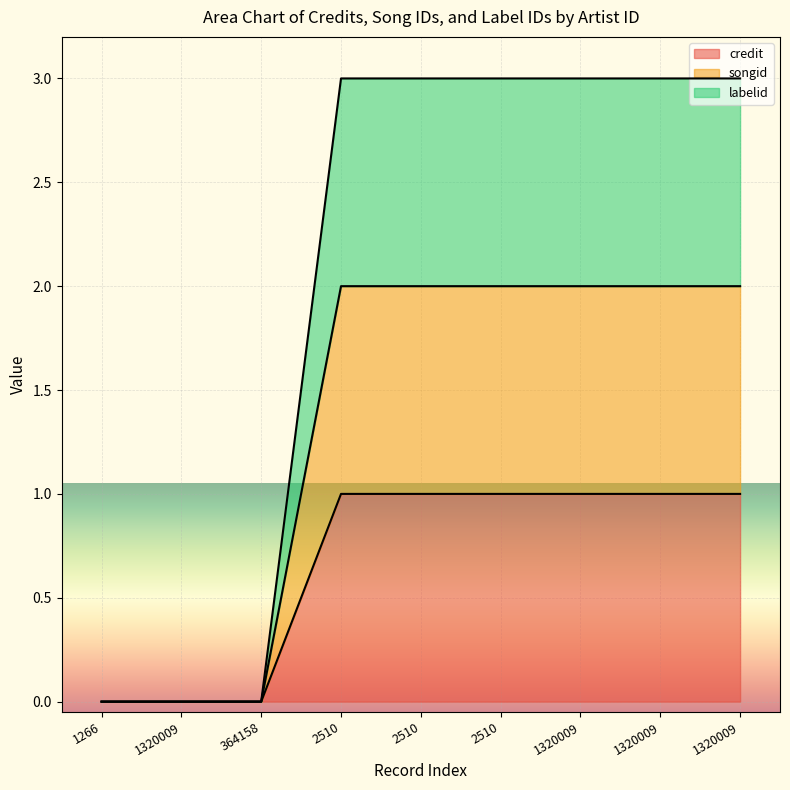

Does the chart display data point markers on the line(s)?

No